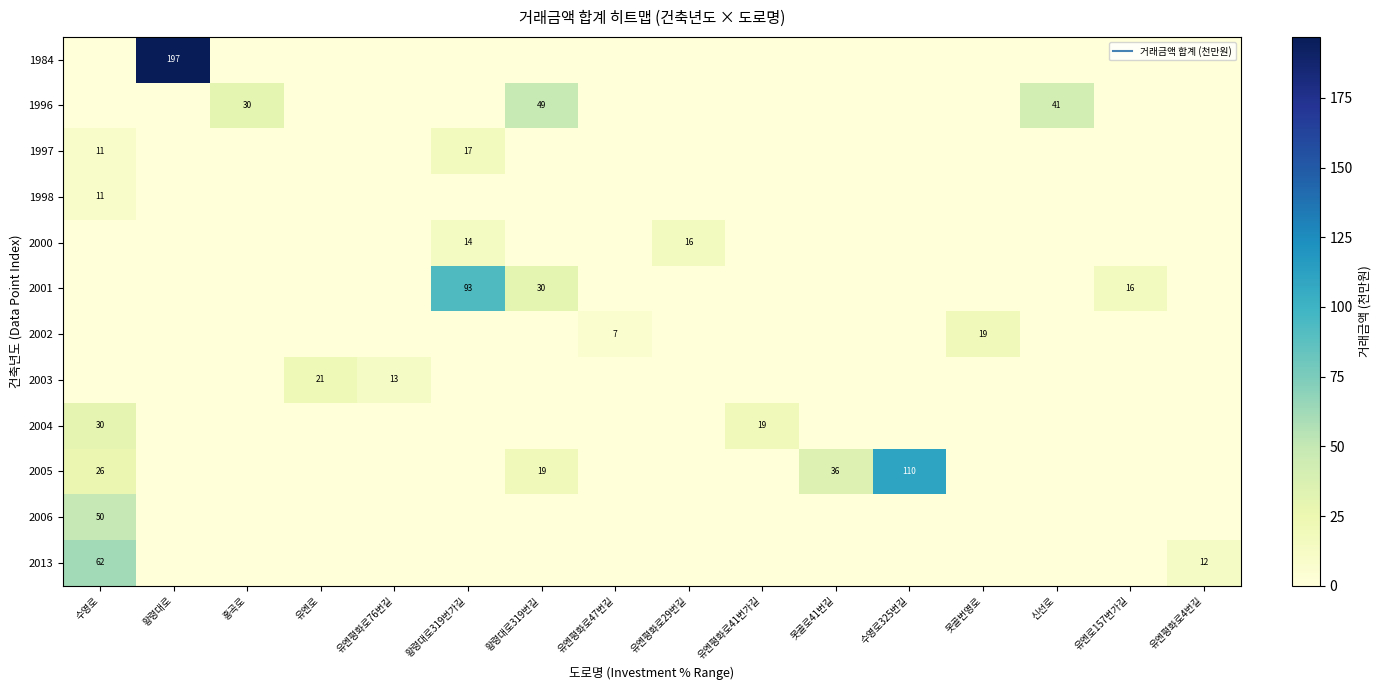

At which category is the sum across all series the highest?

황령대로